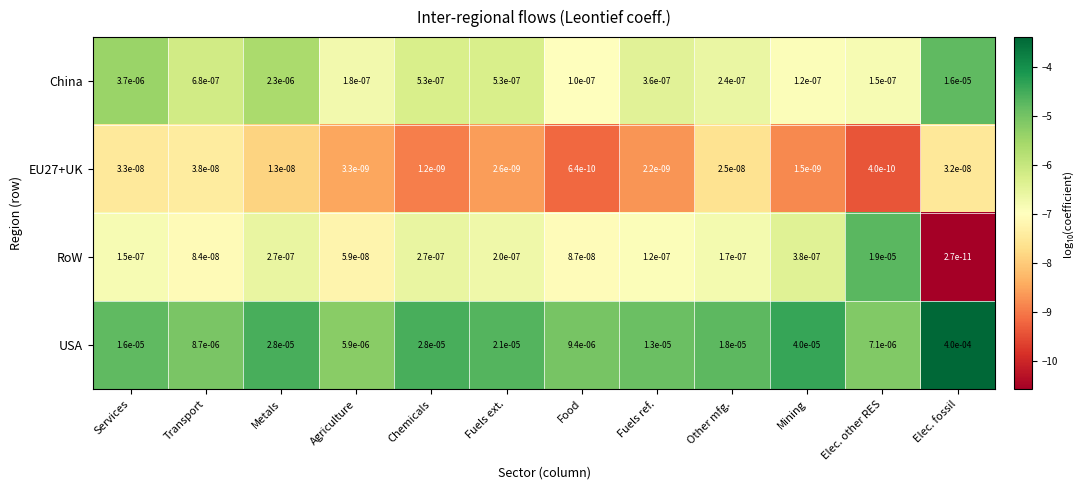

At which label is EU27+UK closest to 0?

Elec. other RES